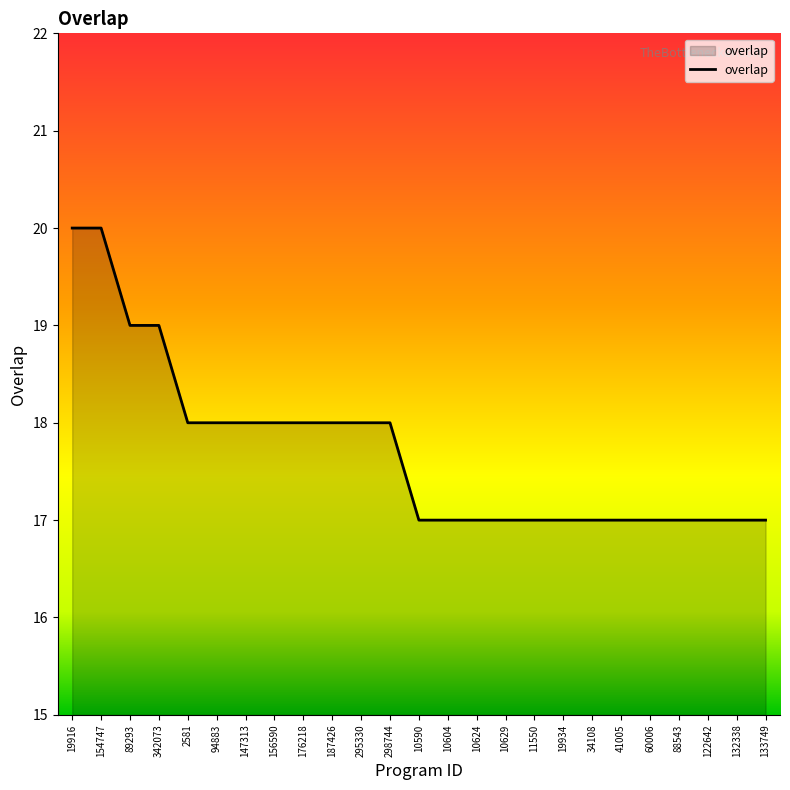

What is the smallest value displayed?

17